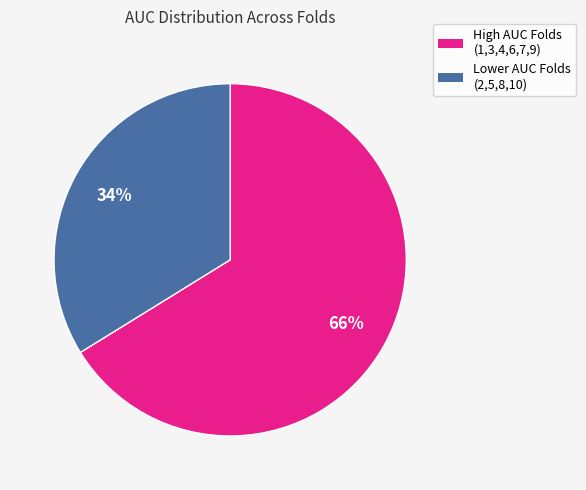

Is there a majority slice in this chart?

Yes